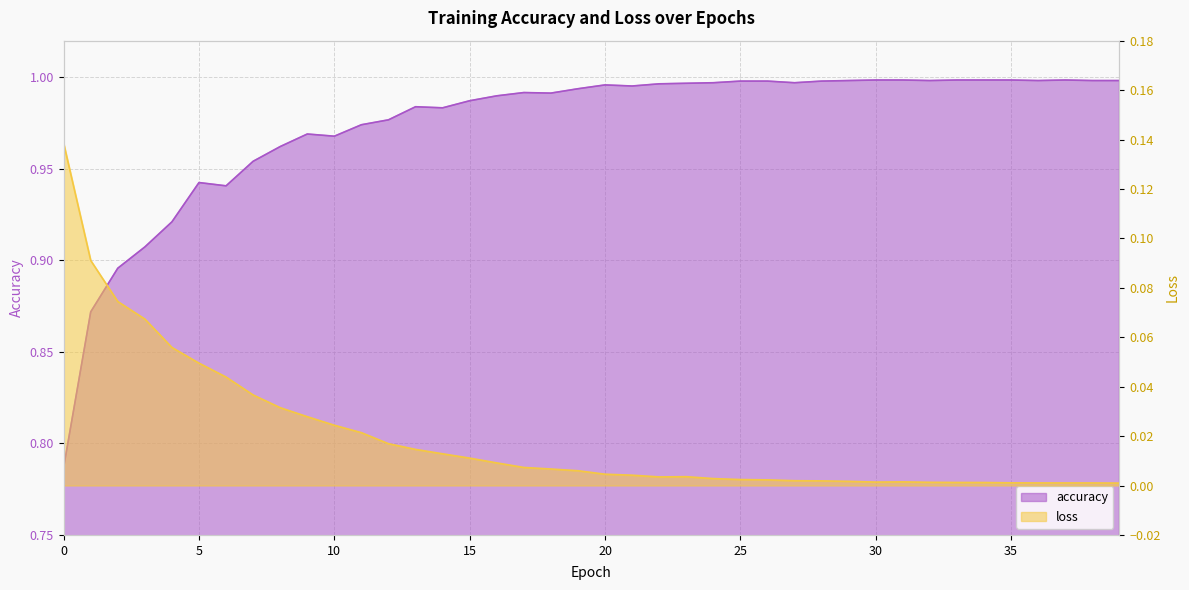

True or false: accuracy and loss intersect in this chart.

False